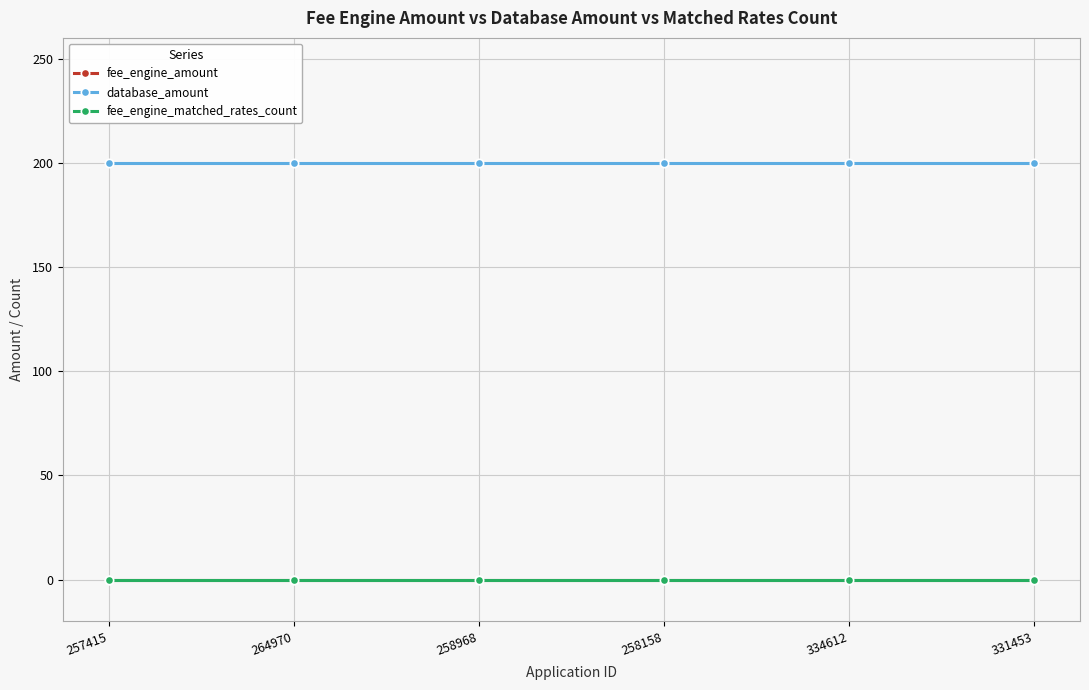

True or false: fee_engine_matched_rates_count and database_amount cross at least once.

False